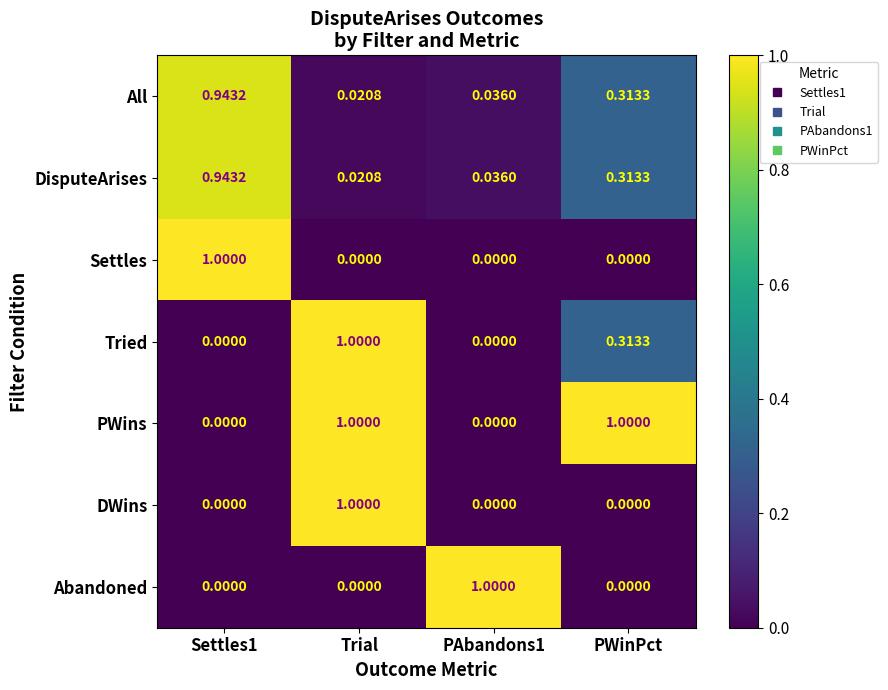

Which series changed the most between Trial and PWinPct?

DWins